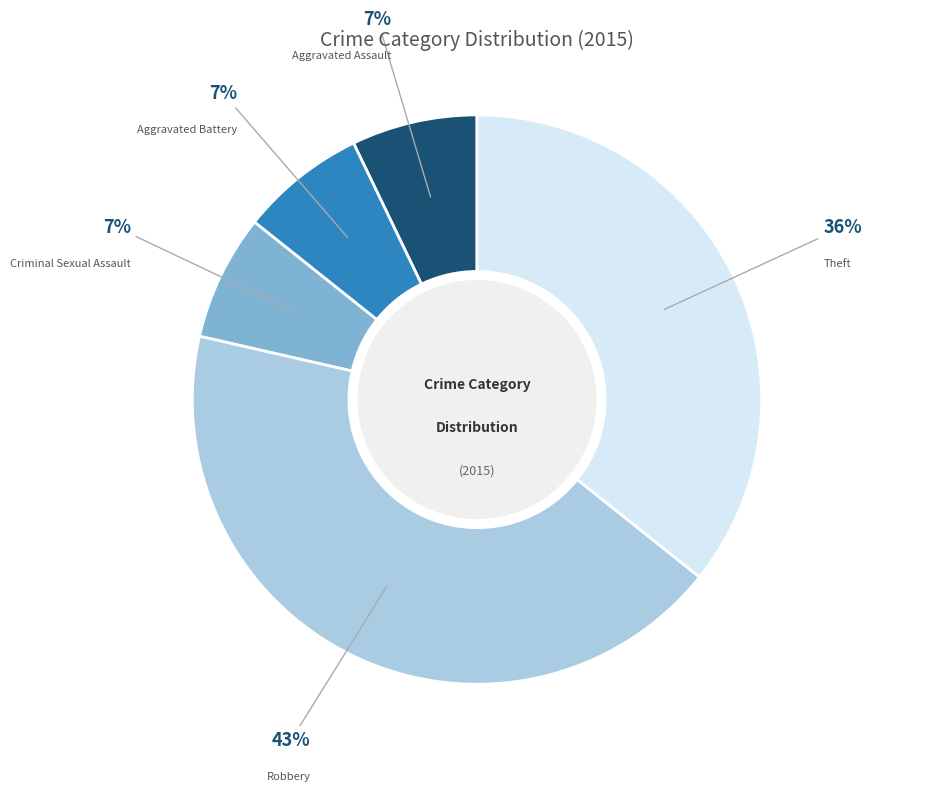

Is the sum of Criminal Sexual Assault and Aggravated Assault greater than half?

No